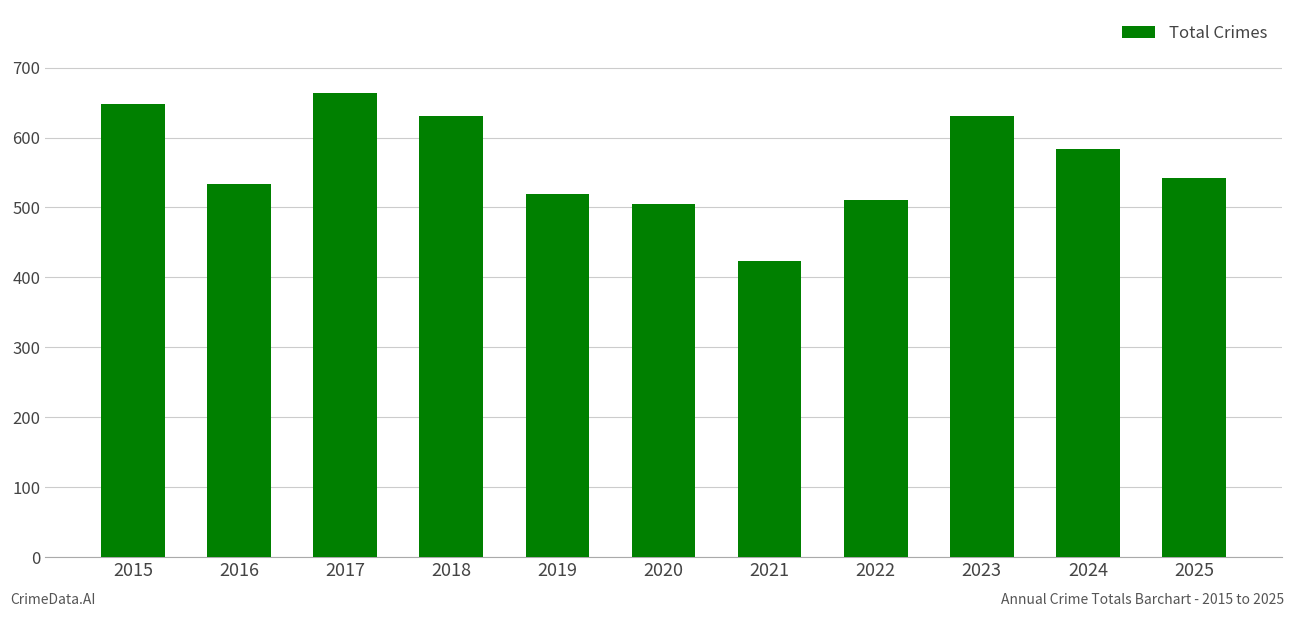

Count the number of categories in the chart.

11